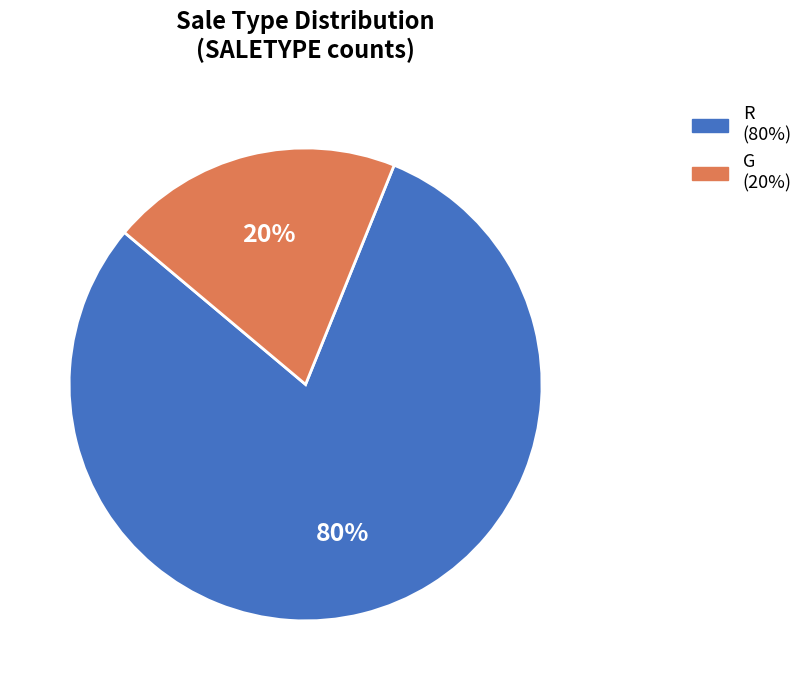

Combined, do G and R account for over 50%?

Yes